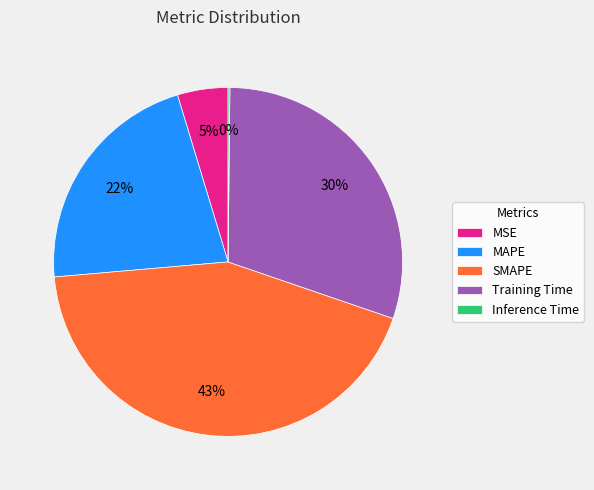

Does any single category account for the majority?

No